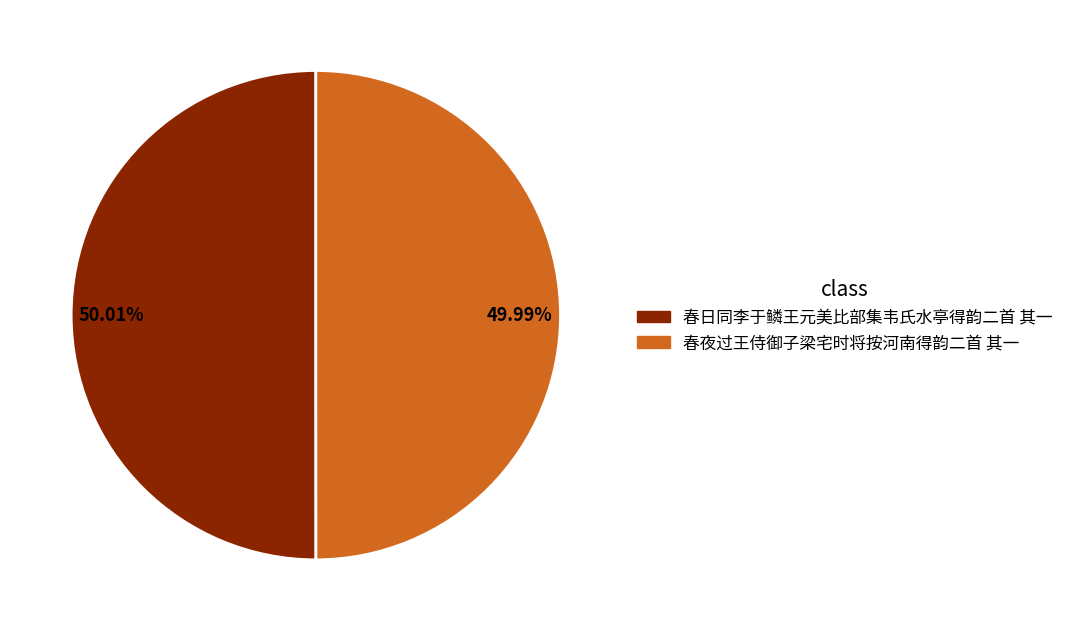

Does any single category account for the majority?

Yes